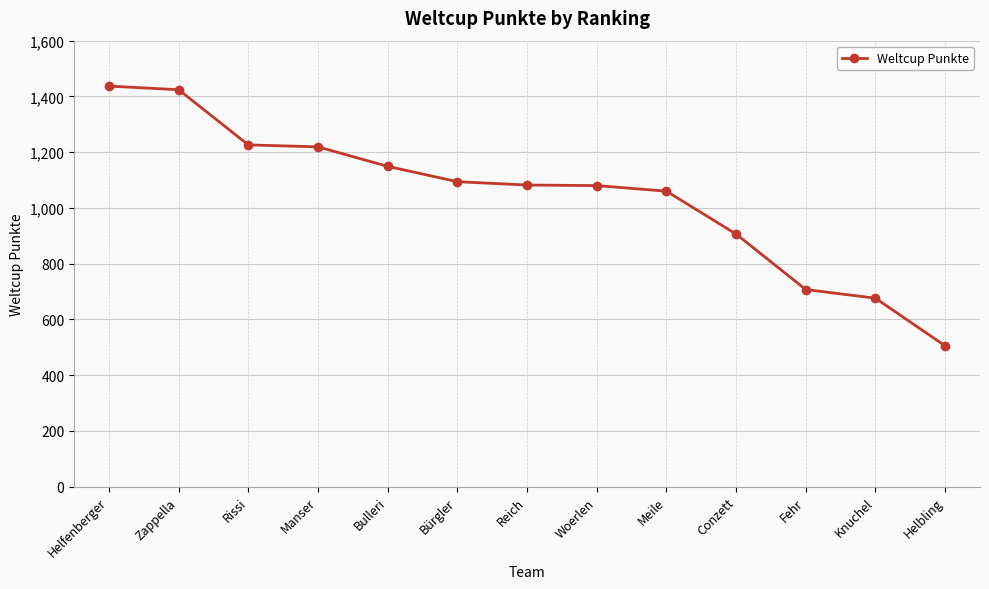

How many categories are shown in the chart?

13